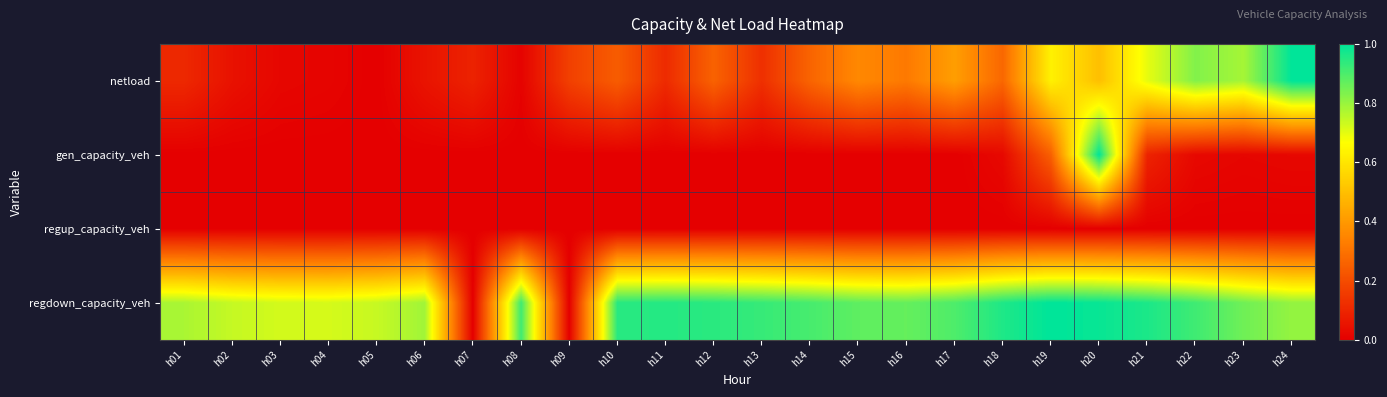

What is the spread (max minus min) of values at h01?

0.8